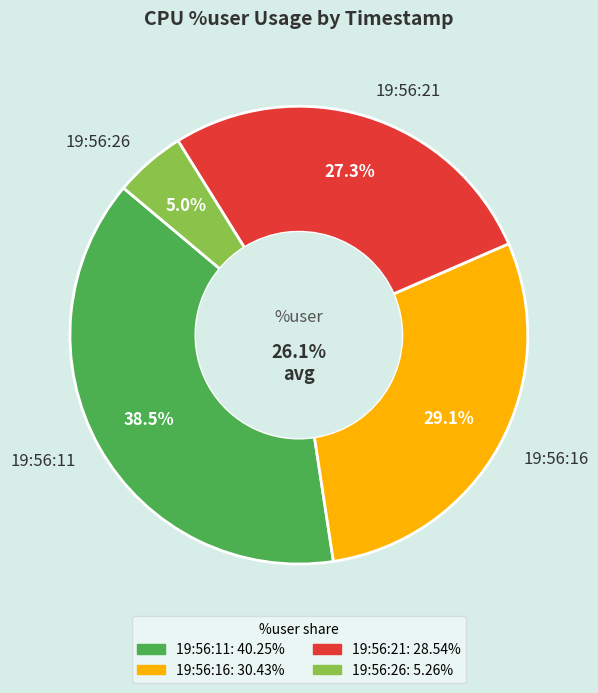

To the nearest percent, what is the combined percentage of 19:56:21 and 19:56:26?

32%